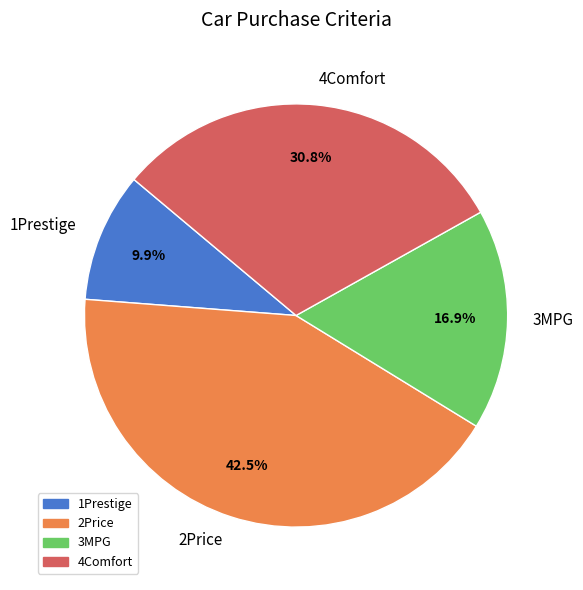

The 3MPG slice represents 17% of the pie. True or false?

True